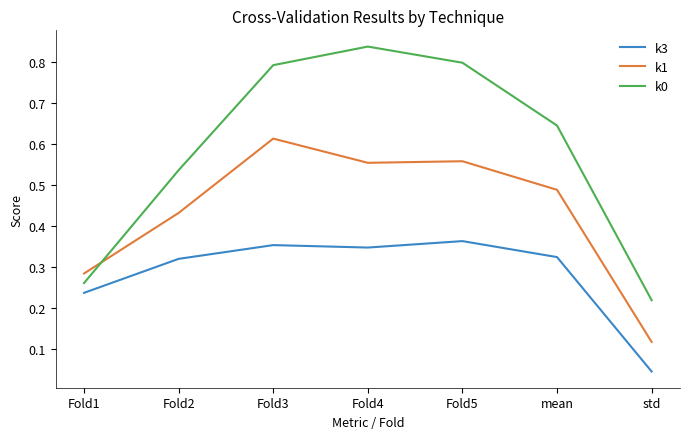

The value of k3 at Fold3 is 0.2. True or false?

False